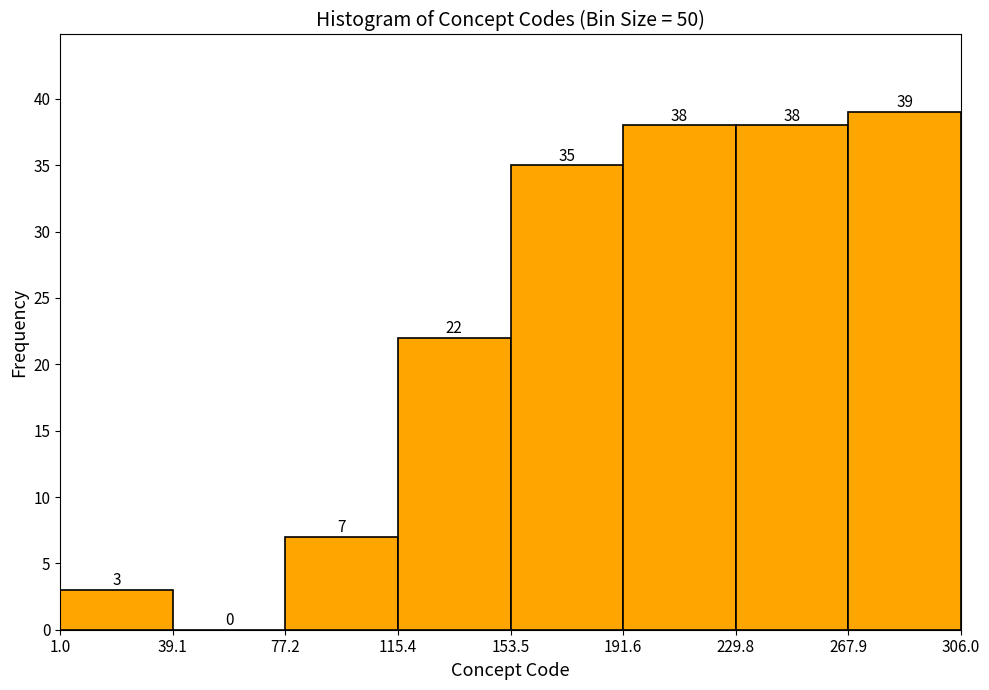

Over which range of the x-axis is the bar tallest?

267.9 to 306.0